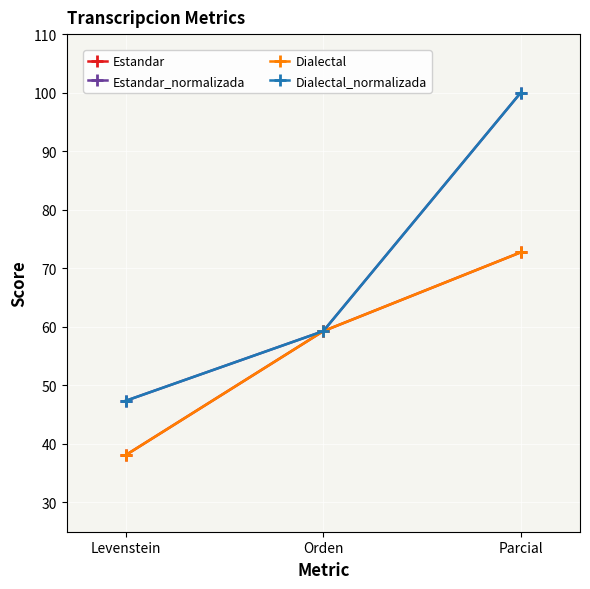

What is the difference between the Dialectal values at Orden and Levenstein?

21.2